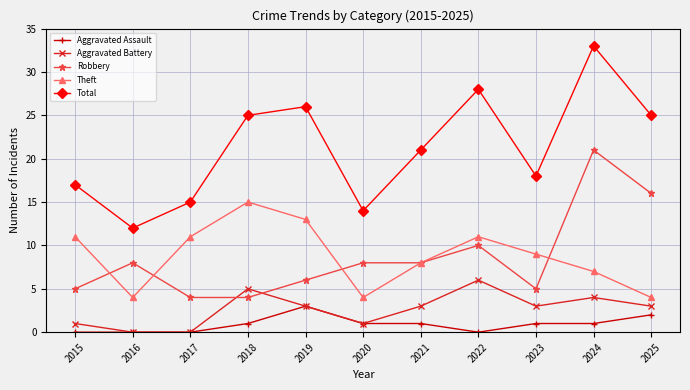

After their last crossing, which series has the higher values: Aggravated Battery or Robbery?

Robbery